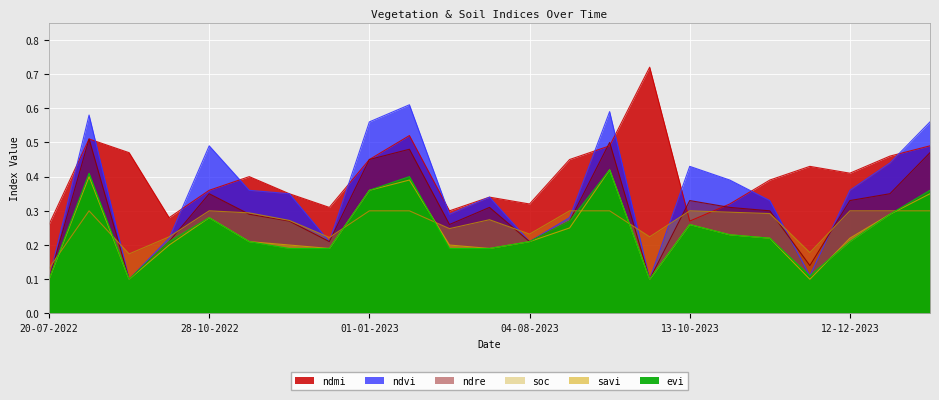

Which series has the largest total across all categories?

ndmi